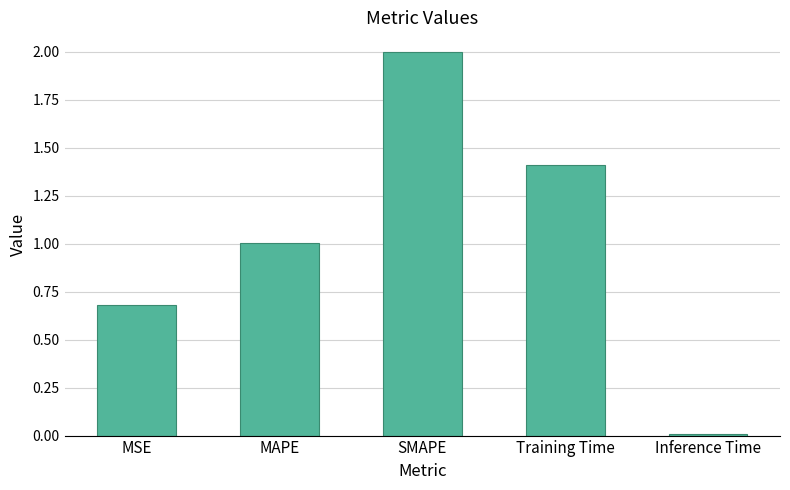

How many series are shown in this chart?

1